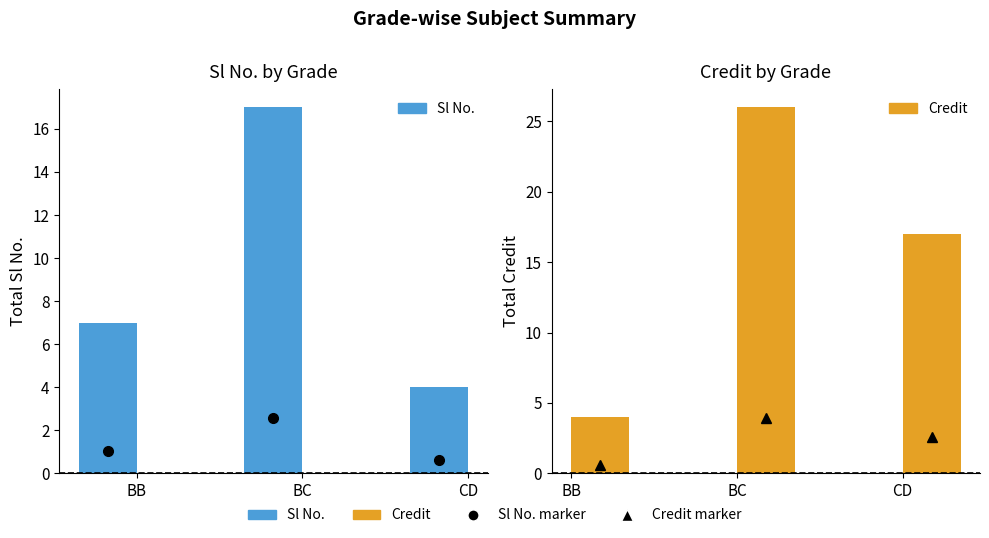

What is the difference between the Credit values at CD and BC?

9